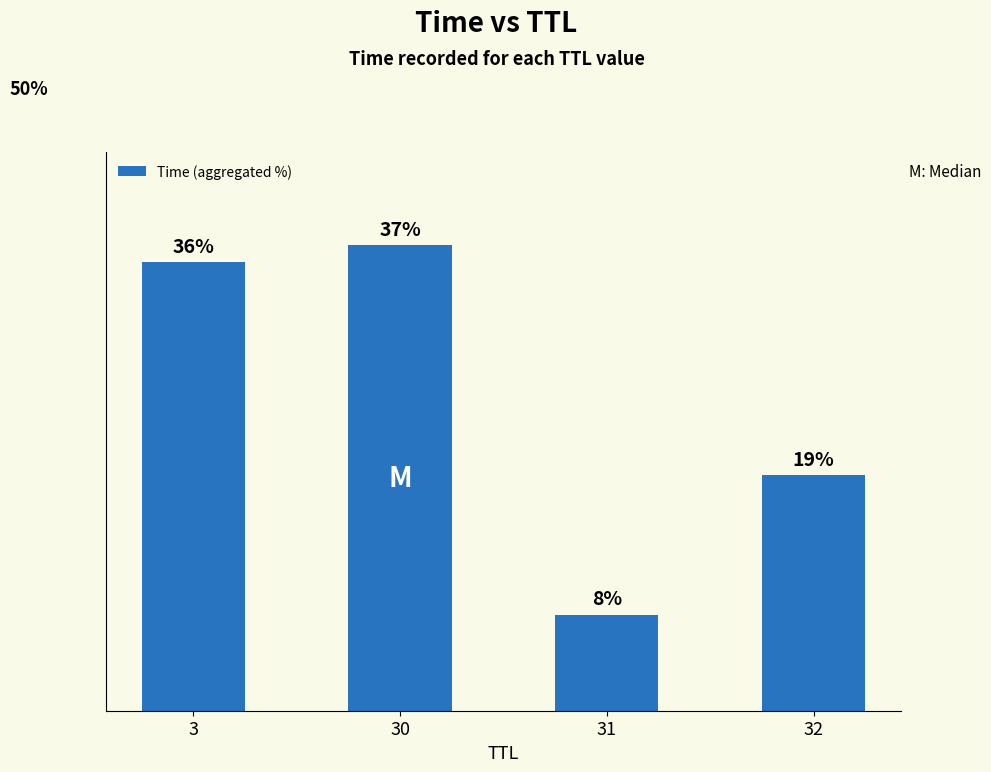

Are the bars horizontal?

No